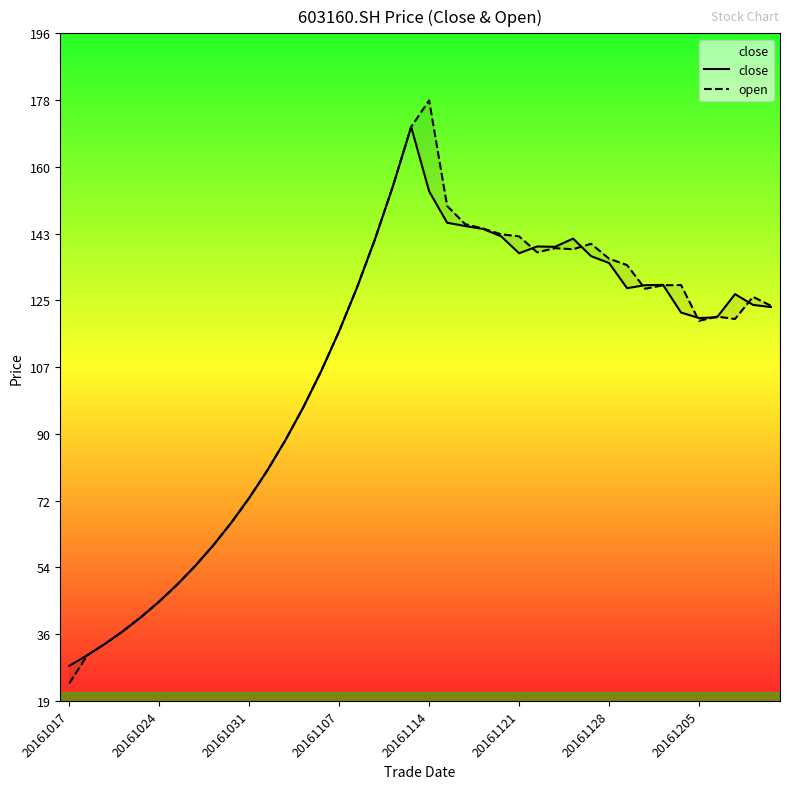

What is the sum of the open values at 26 and 39?

261.2